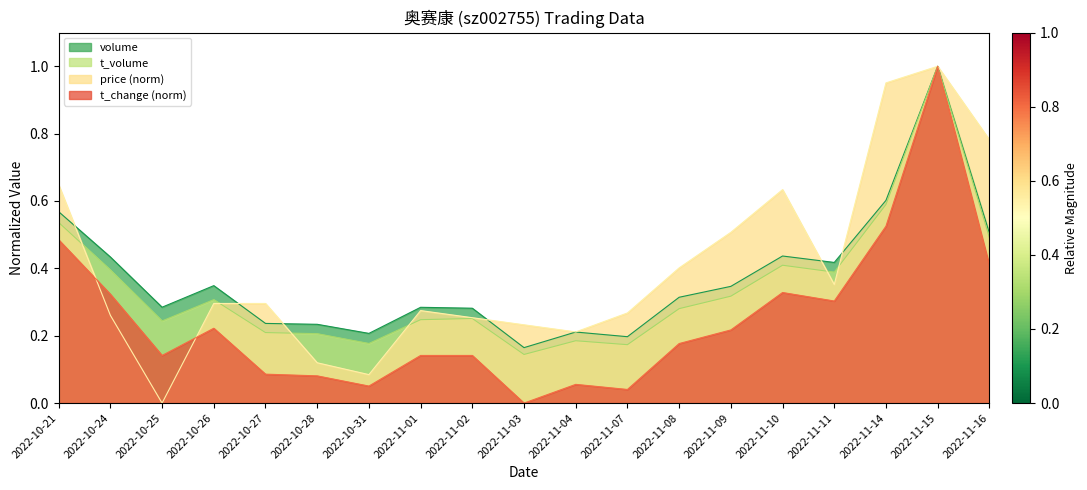

True or false: t_change and t_volume cross at least once.

False